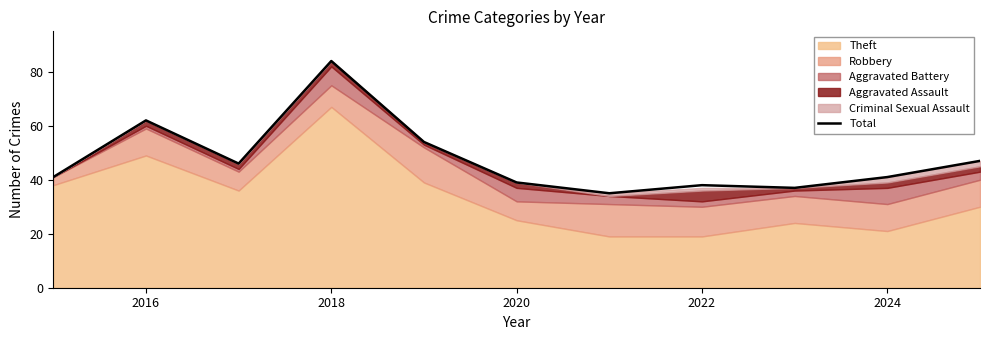

At which label does the data first exceed 41?

2016